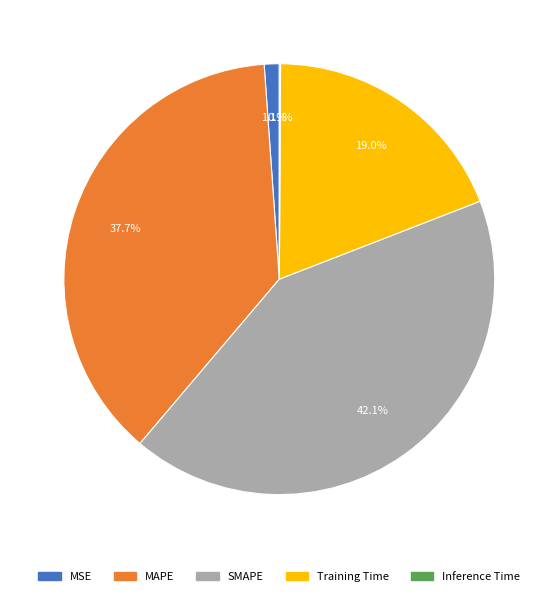

Which slice is the largest?

SMAPE